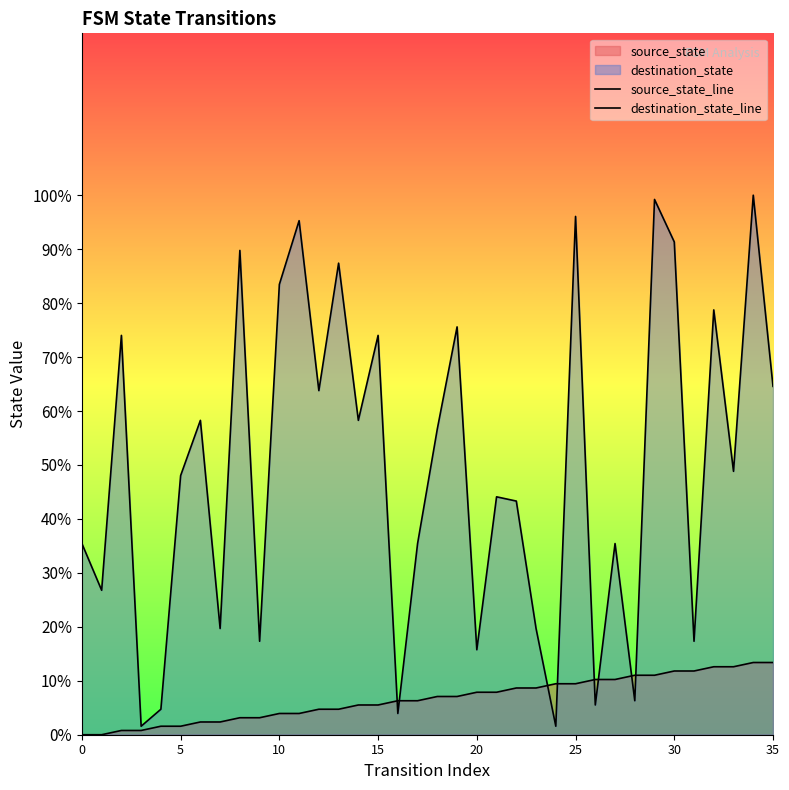

What is the average value of the destination_state_line series?

49.4